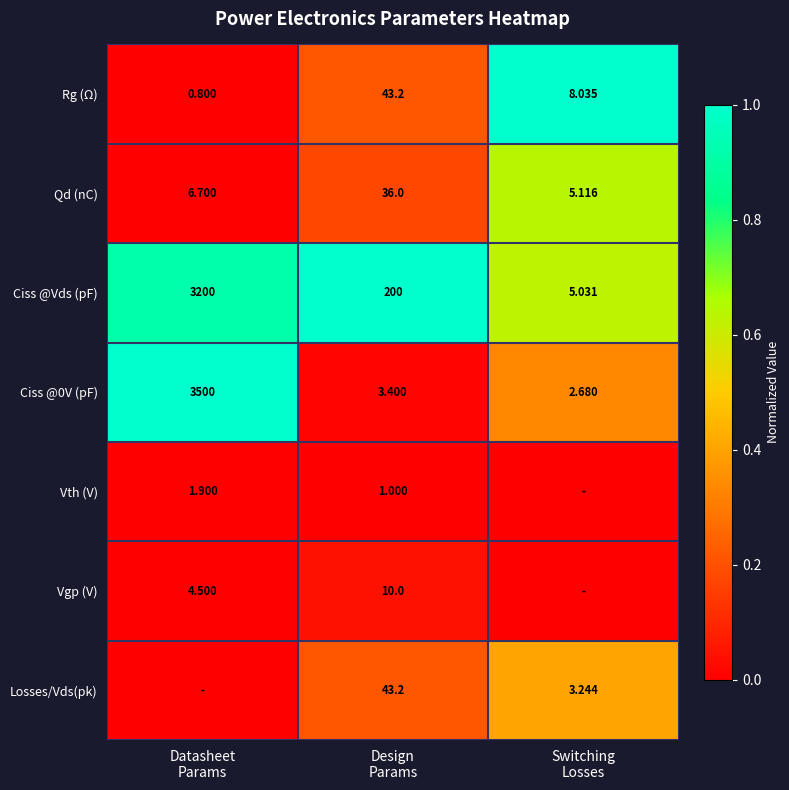

List the series in order of their peak value, highest first.

Rg (Ω), Ciss @Vds (pF), Ciss @0V (pF), Qd (nC), Losses/Vds(pk), Vgp (V), Vth (V)